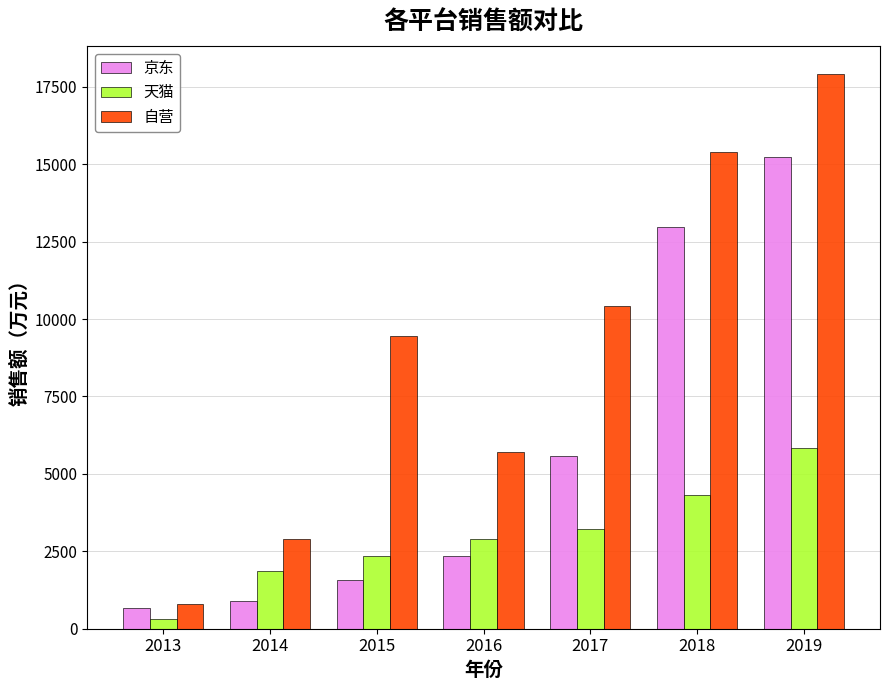

How many series are shown in this chart?

3